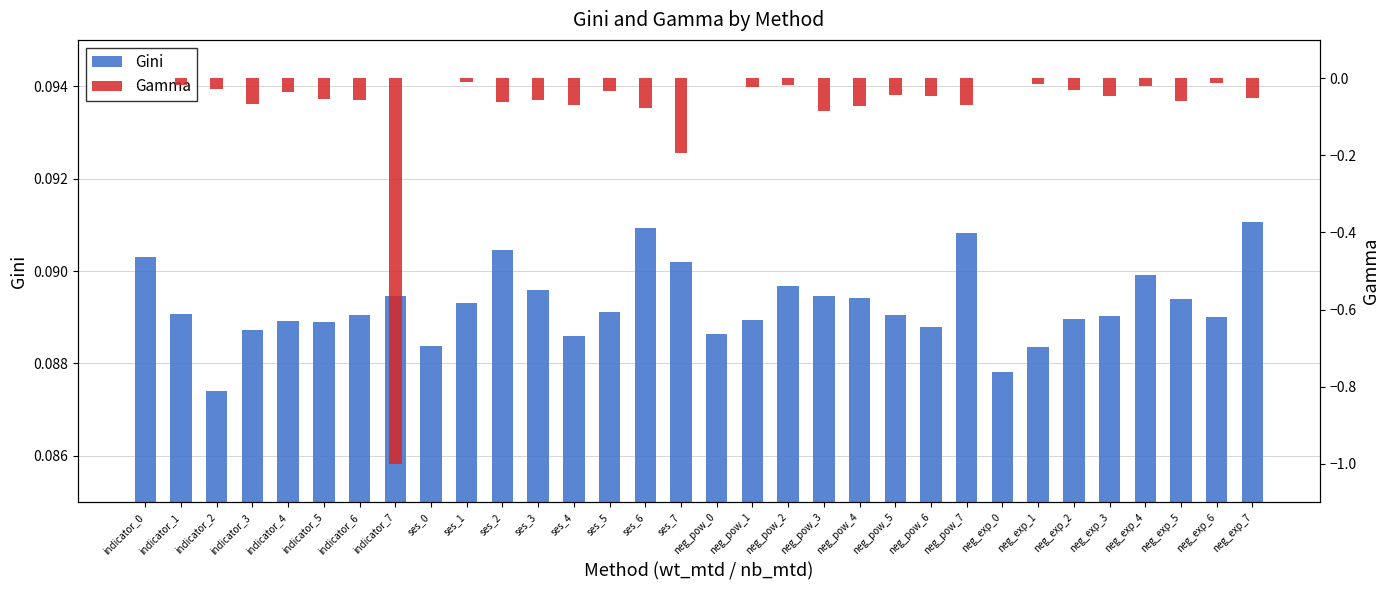

The value of Gamma at neg_pow_4 is -0.0. True or false?

False